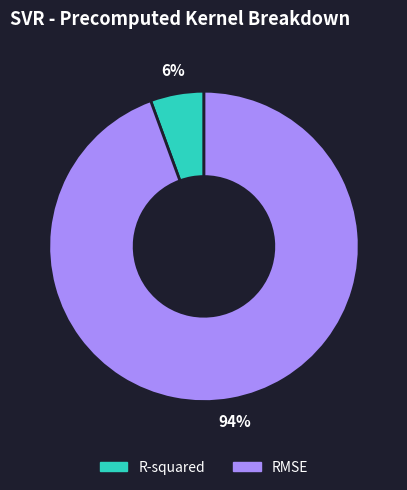

To the nearest percent, what is the average slice percentage?

50%